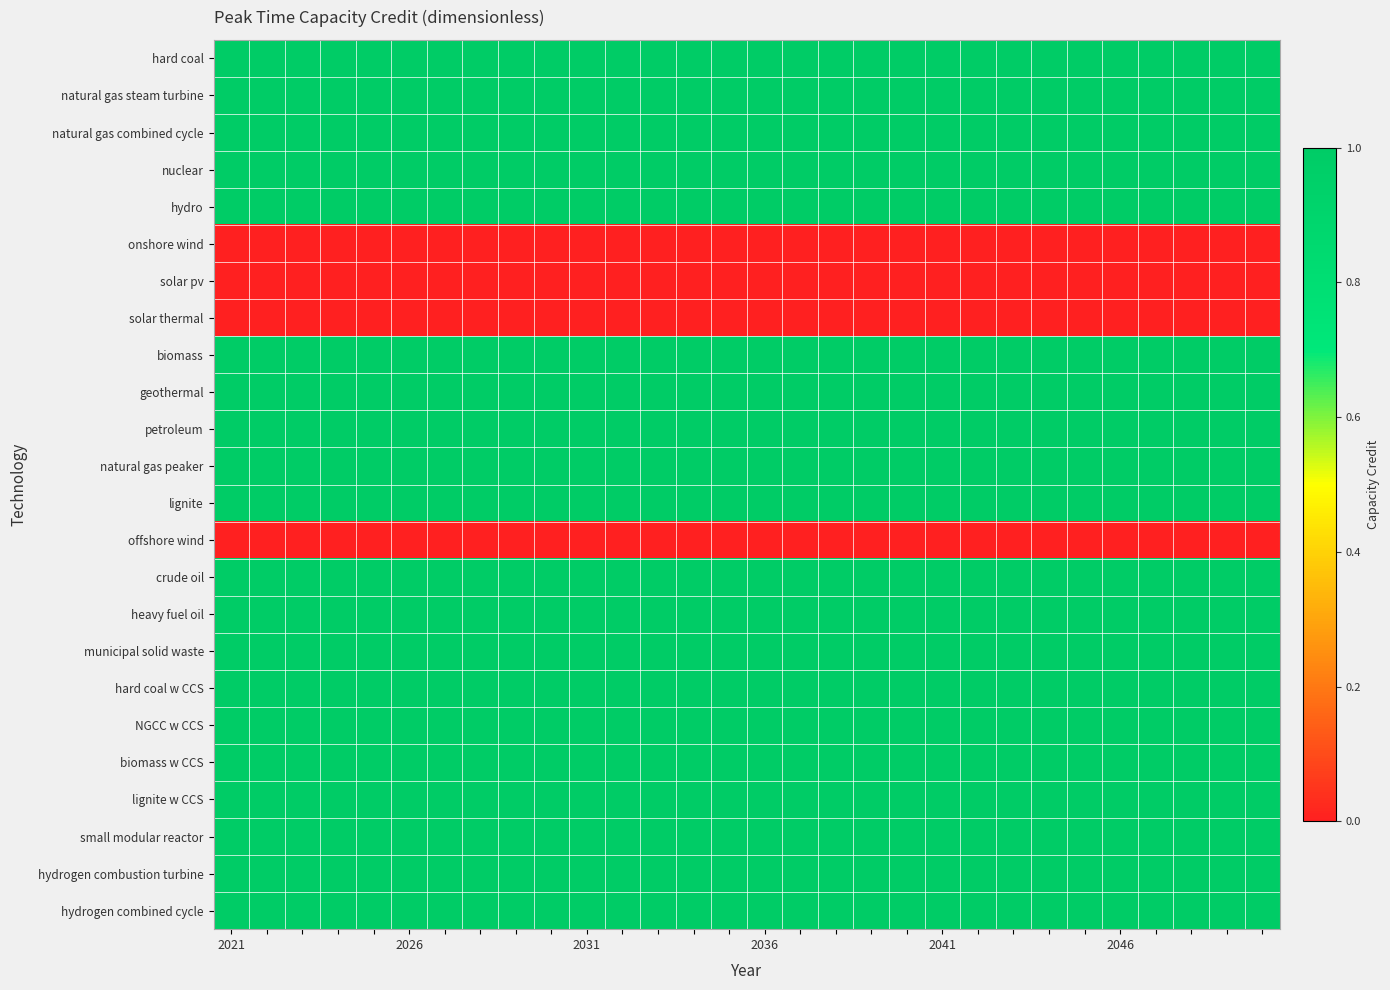

Reading left to right, transcribe all the data shown in this chart.

hard coal: 1	1	1	1	1	1	1	1	1	1	1	1	1	1	1	1	1	1	1	1	1	1	1	1	1	1	1	1	1	1
natural gas steam turbine: 1	1	1	1	1	1	1	1	1	1	1	1	1	1	1	1	1	1	1	1	1	1	1	1	1	1	1	1	1	1
natural gas combined cycle: 1	1	1	1	1	1	1	1	1	1	1	1	1	1	1	1	1	1	1	1	1	1	1	1	1	1	1	1	1	1
nuclear: 1	1	1	1	1	1	1	1	1	1	1	1	1	1	1	1	1	1	1	1	1	1	1	1	1	1	1	1	1	1
hydro: 1	1	1	1	1	1	1	1	1	1	1	1	1	1	1	1	1	1	1	1	1	1	1	1	1	1	1	1	1	1
onshore wind: 0	0	0	0	0	0	0	0	0	0	0	0	0	0	0	0	0	0	0	0	0	0	0	0	0	0	0	0	0	0
solar pv: 0	0	0	0	0	0	0	0	0	0	0	0	0	0	0	0	0	0	0	0	0	0	0	0	0	0	0	0	0	0
solar thermal: 0	0	0	0	0	0	0	0	0	0	0	0	0	0	0	0	0	0	0	0	0	0	0	0	0	0	0	0	0	0
biomass: 1	1	1	1	1	1	1	1	1	1	1	1	1	1	1	1	1	1	1	1	1	1	1	1	1	1	1	1	1	1
geothermal: 1	1	1	1	1	1	1	1	1	1	1	1	1	1	1	1	1	1	1	1	1	1	1	1	1	1	1	1	1	1
petroleum: 1	1	1	1	1	1	1	1	1	1	1	1	1	1	1	1	1	1	1	1	1	1	1	1	1	1	1	1	1	1
natural gas peaker: 1	1	1	1	1	1	1	1	1	1	1	1	1	1	1	1	1	1	1	1	1	1	1	1	1	1	1	1	1	1
lignite: 1	1	1	1	1	1	1	1	1	1	1	1	1	1	1	1	1	1	1	1	1	1	1	1	1	1	1	1	1	1
offshore wind: 0	0	0	0	0	0	0	0	0	0	0	0	0	0	0	0	0	0	0	0	0	0	0	0	0	0	0	0	0	0
crude oil: 1	1	1	1	1	1	1	1	1	1	1	1	1	1	1	1	1	1	1	1	1	1	1	1	1	1	1	1	1	1
heavy fuel oil: 1	1	1	1	1	1	1	1	1	1	1	1	1	1	1	1	1	1	1	1	1	1	1	1	1	1	1	1	1	1
municipal solid waste: 1	1	1	1	1	1	1	1	1	1	1	1	1	1	1	1	1	1	1	1	1	1	1	1	1	1	1	1	1	1
hard coal w CCS: 1	1	1	1	1	1	1	1	1	1	1	1	1	1	1	1	1	1	1	1	1	1	1	1	1	1	1	1	1	1
NGCC w CCS: 1	1	1	1	1	1	1	1	1	1	1	1	1	1	1	1	1	1	1	1	1	1	1	1	1	1	1	1	1	1
biomass w CCS: 1	1	1	1	1	1	1	1	1	1	1	1	1	1	1	1	1	1	1	1	1	1	1	1	1	1	1	1	1	1
lignite w CCS: 1	1	1	1	1	1	1	1	1	1	1	1	1	1	1	1	1	1	1	1	1	1	1	1	1	1	1	1	1	1
small modular reactor: 1	1	1	1	1	1	1	1	1	1	1	1	1	1	1	1	1	1	1	1	1	1	1	1	1	1	1	1	1	1
hydrogen combustion turbine: 1	1	1	1	1	1	1	1	1	1	1	1	1	1	1	1	1	1	1	1	1	1	1	1	1	1	1	1	1	1
hydrogen combined cycle: 1	1	1	1	1	1	1	1	1	1	1	1	1	1	1	1	1	1	1	1	1	1	1	1	1	1	1	1	1	1